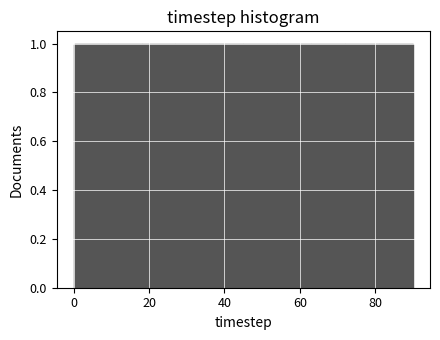

Reading left to right, transcribe this chart: for each bar, give the range it covers on the x-axis and its height. Neither the bar edges nor the heights are printed on the chart, so give them approximately, as read against the axes.

0 to 9: 1
9 to 18: 1
18 to 27: 1
27 to 36: 1
36 to 45: 1
45 to 54: 1
54 to 63: 1
63 to 72: 1
72 to 81: 1
81 to 90: 1